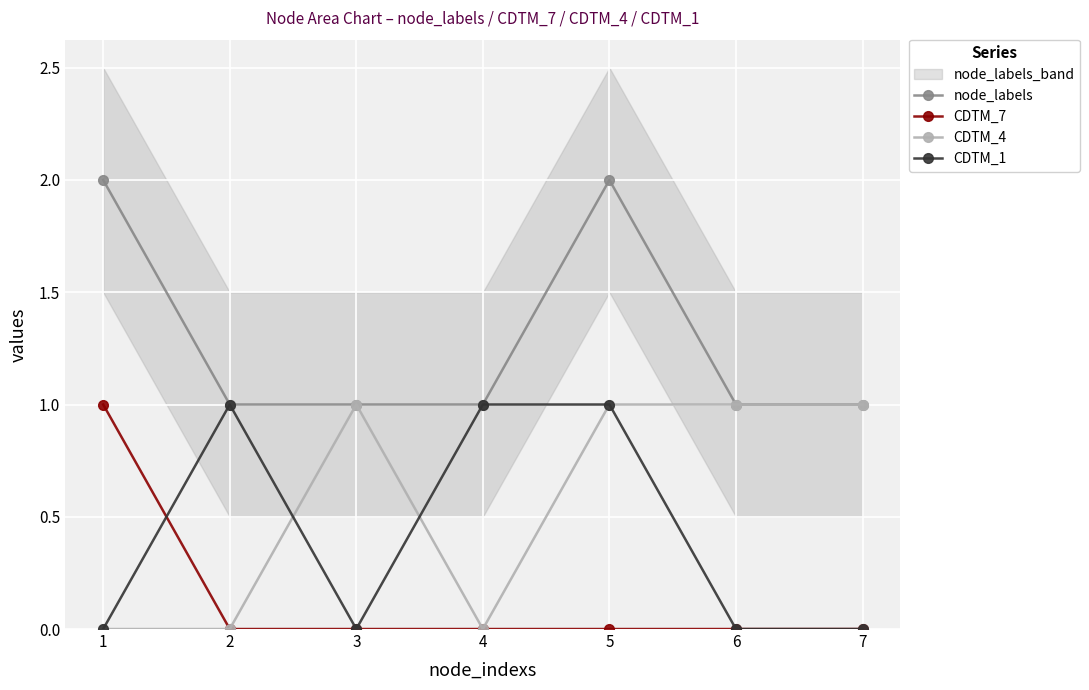

How many lines are shown in the chart?

4